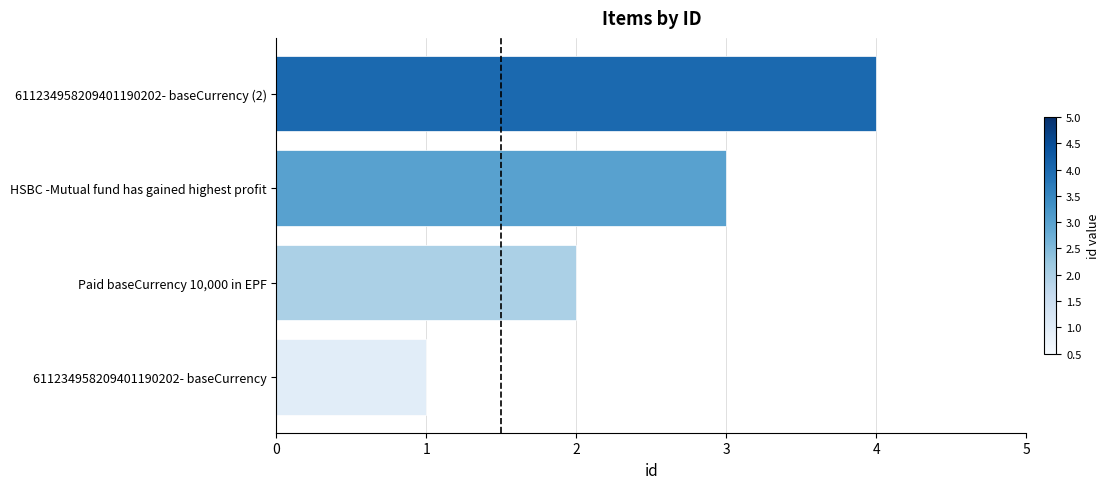

Rank the categories by value from lowest to highest.

611234958209401190202- baseCurrency, Paid baseCurrency 10,000 in EPF, HSBC -Mutual fund has gained highest profit, 611234958209401190202- baseCurrency (2)